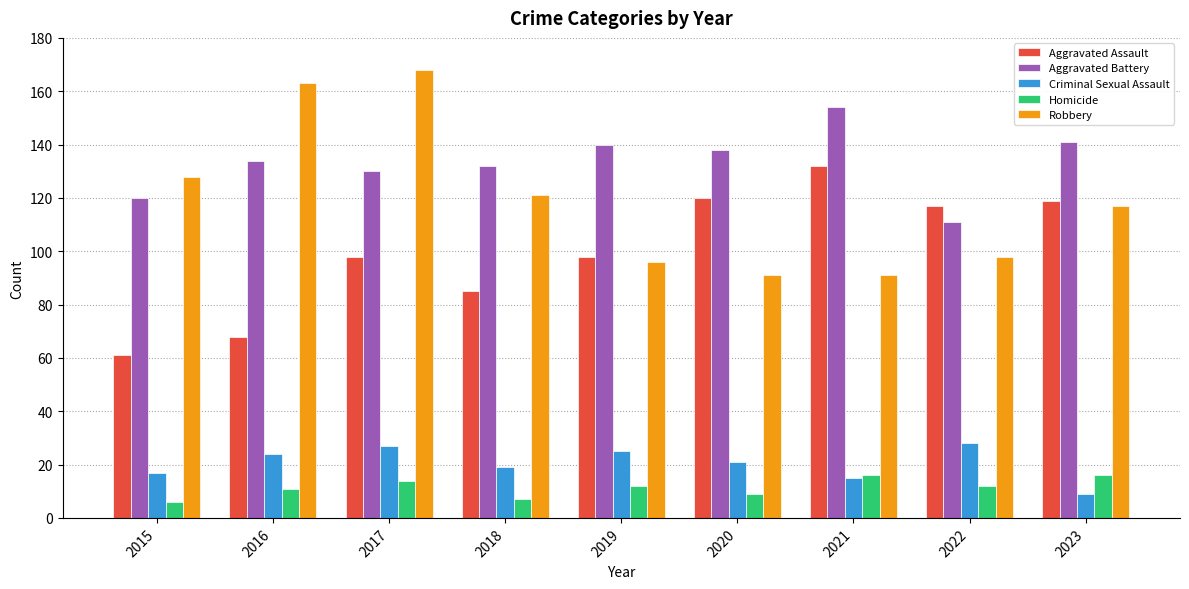

Reading left to right, transcribe all the data shown in this chart.

Aggravated Assault: 61	68	98	85	98	120	132	117	119
Aggravated Battery: 120	134	130	132	140	138	154	111	141
Criminal Sexual Assault: 17	24	27	19	25	21	15	28	9
Homicide: 6	11	14	7	12	9	16	12	16
Robbery: 128	163	168	121	96	91	91	98	117